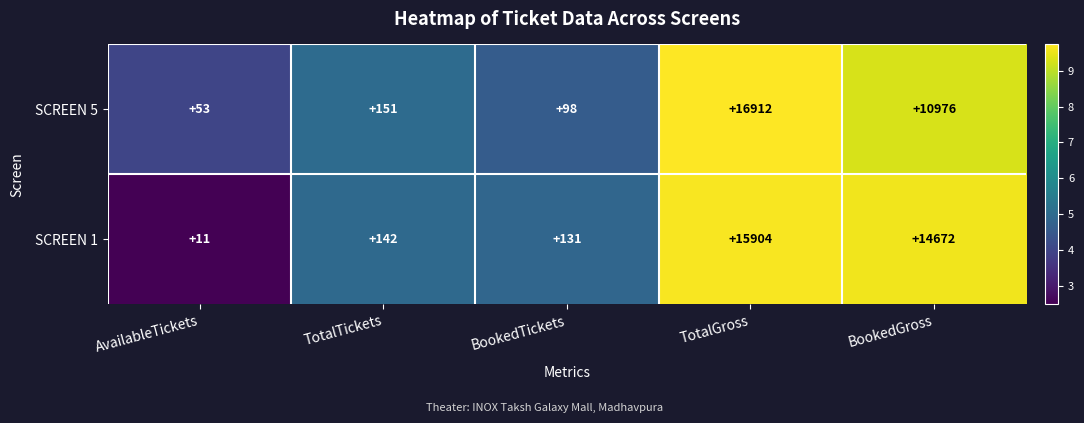

What is the smallest value displayed?

11